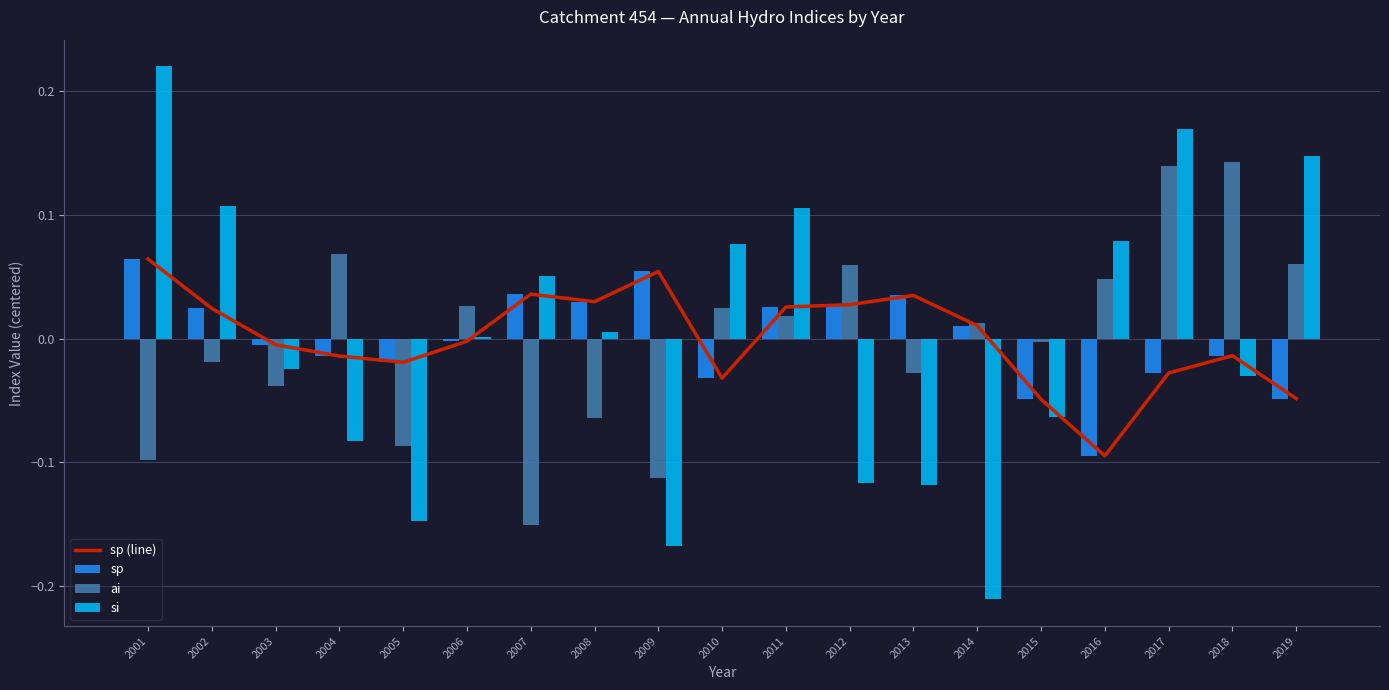

Which series has the largest total across all categories?

ai